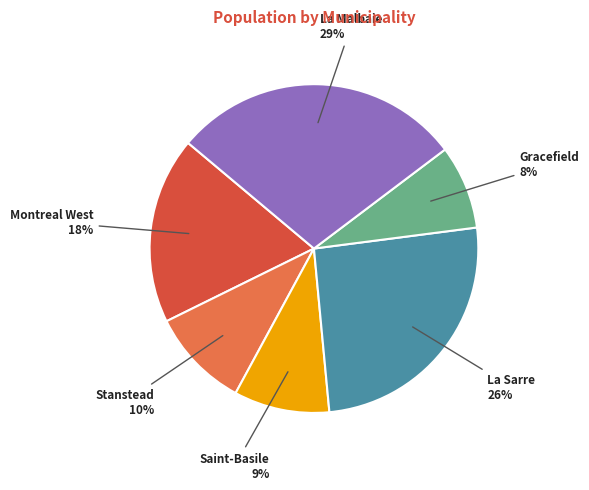

How many slices are in this pie chart?

6